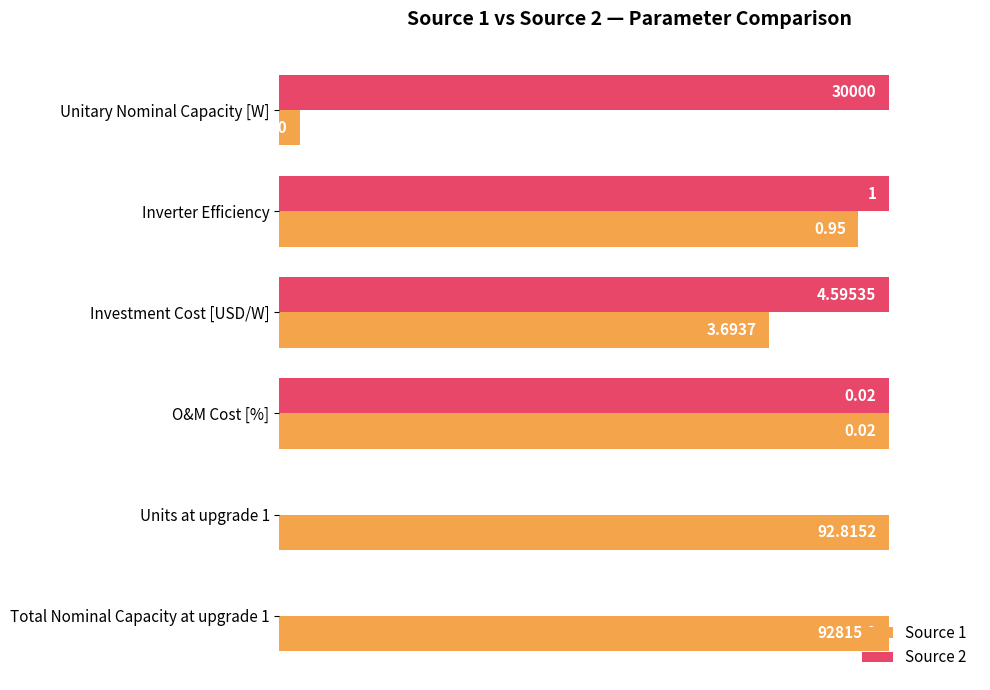

What are all the series names shown in the legend?

Source 1, Source 2